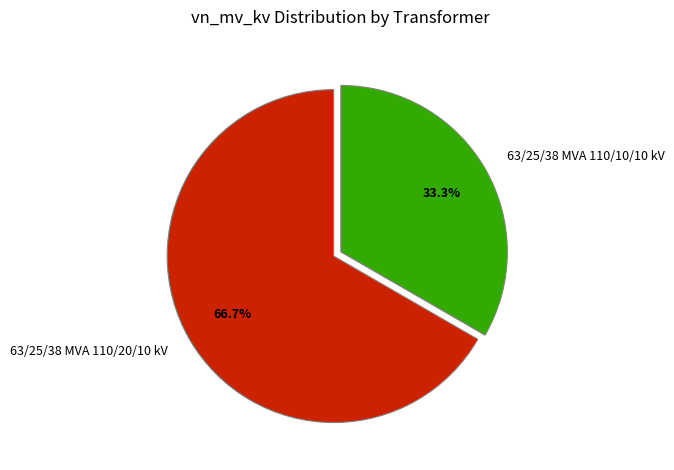

To the nearest percent, what portion does 63/25/38 MVA 110/10/10 kV represent?

33%